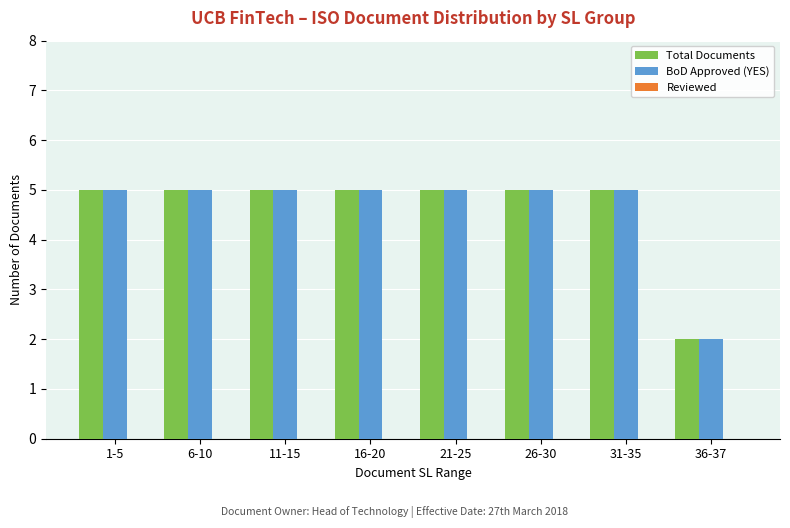

At how many categories does at least one series exceed 4?

7